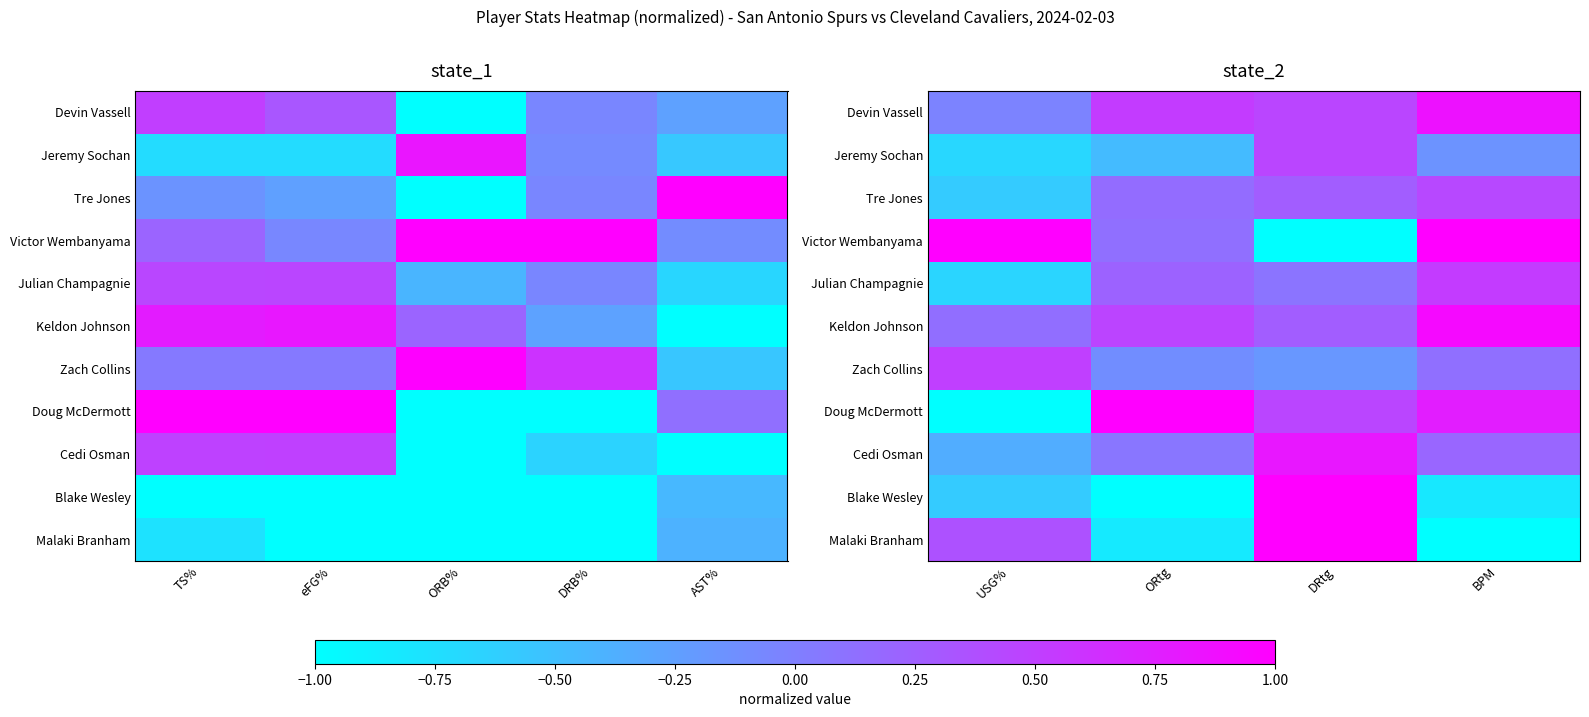

Between DRB% and ORB%, which is larger?

DRB%